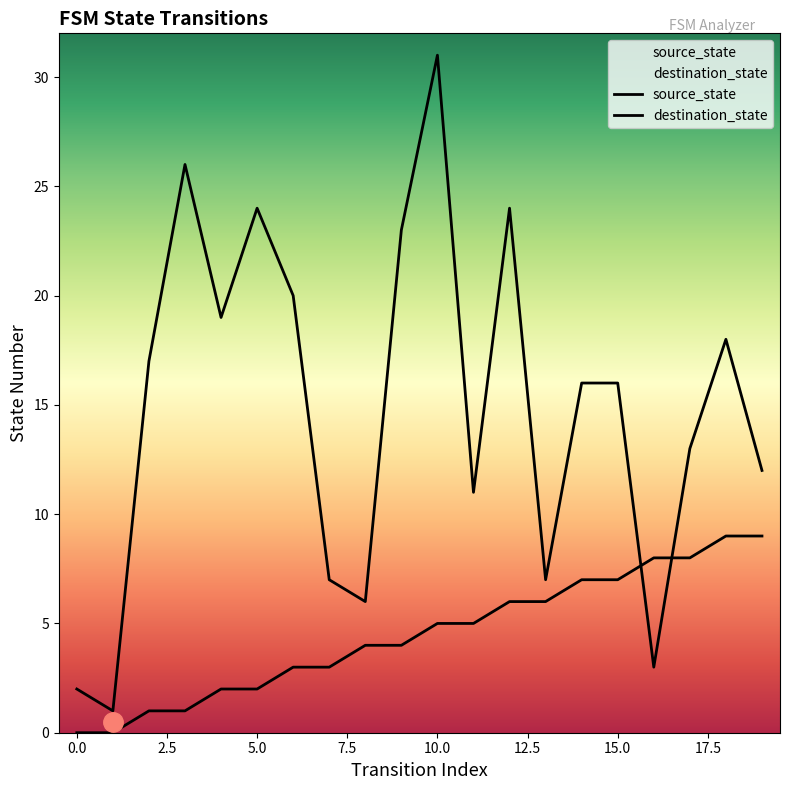

True or false: source_state and destination_state cross at least once.

True